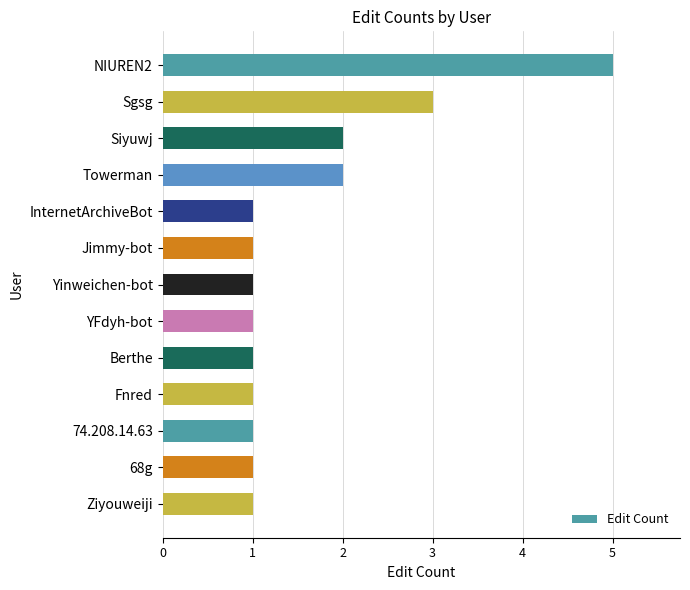

What is the value of the 13th bar from the top?

1